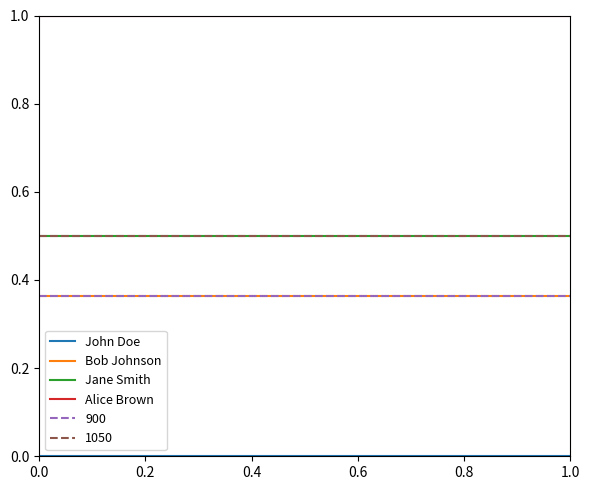

The Bob Johnson series shows 0.2 at 1.0. True or false?

False